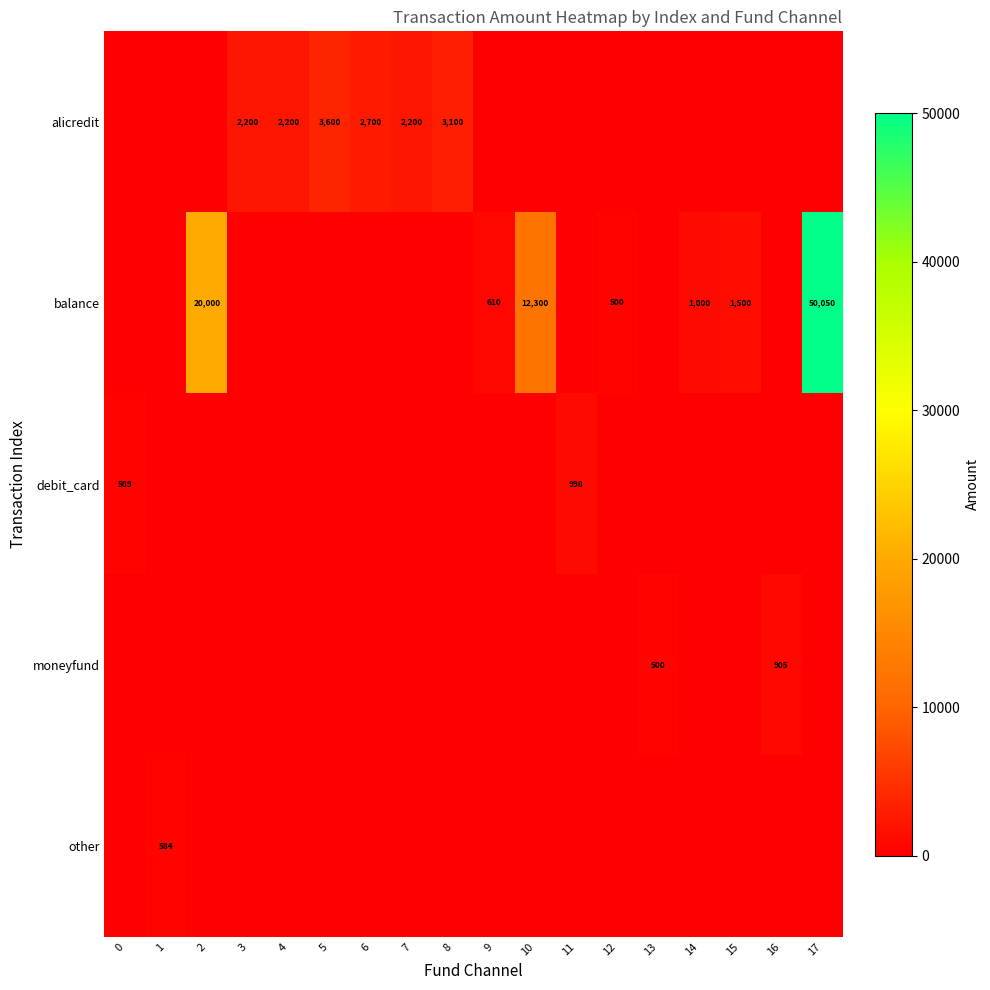

The value of alicredit at 5 is 3600. True or false?

True